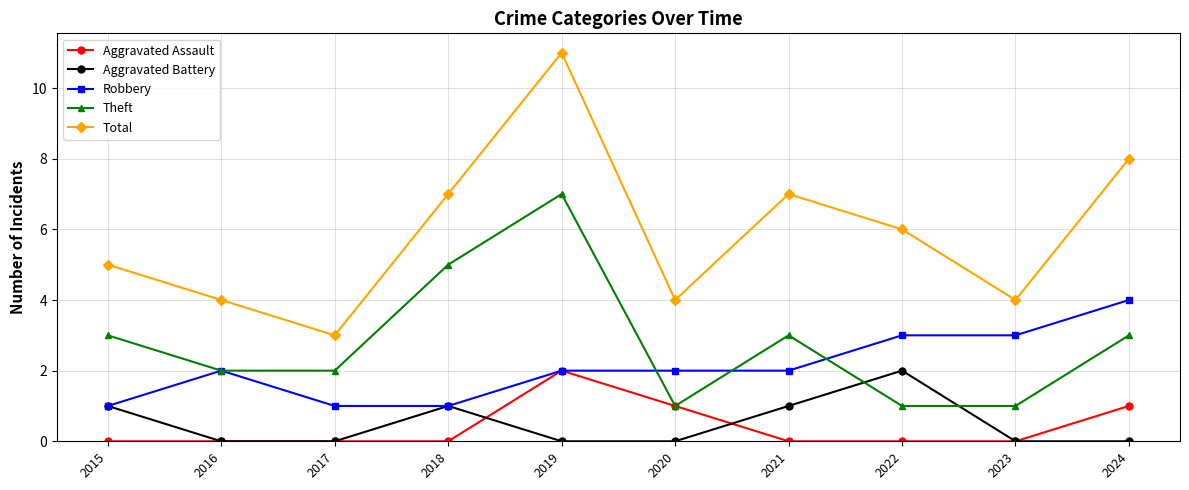

Which category has the lowest value in the Total series?

2017